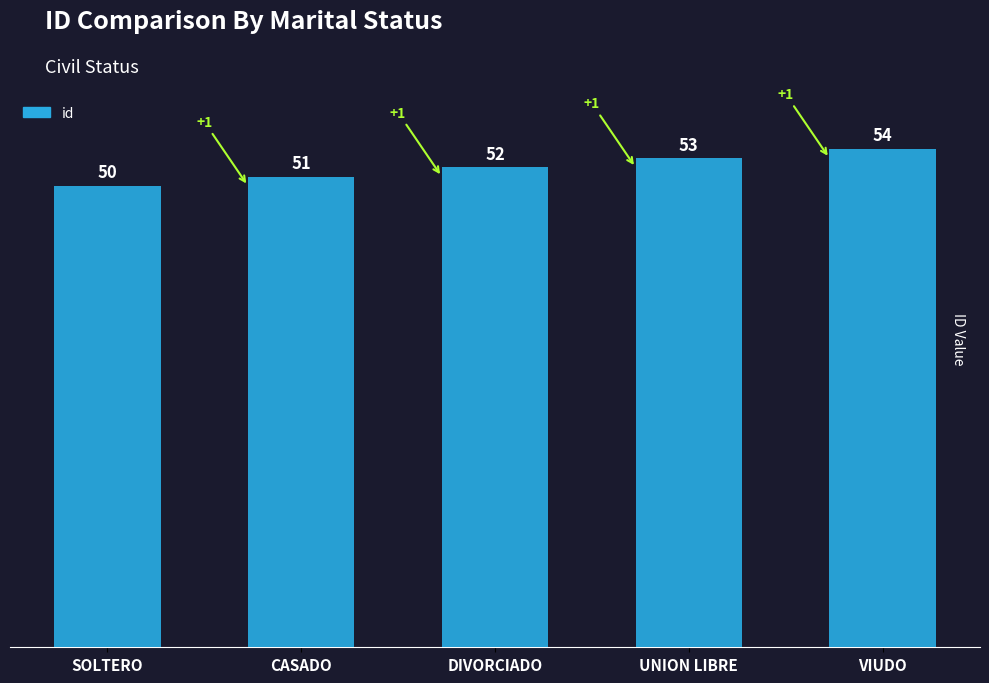

List the labels in order of value, largest first.

VIUDO, UNION LIBRE, DIVORCIADO, CASADO, SOLTERO